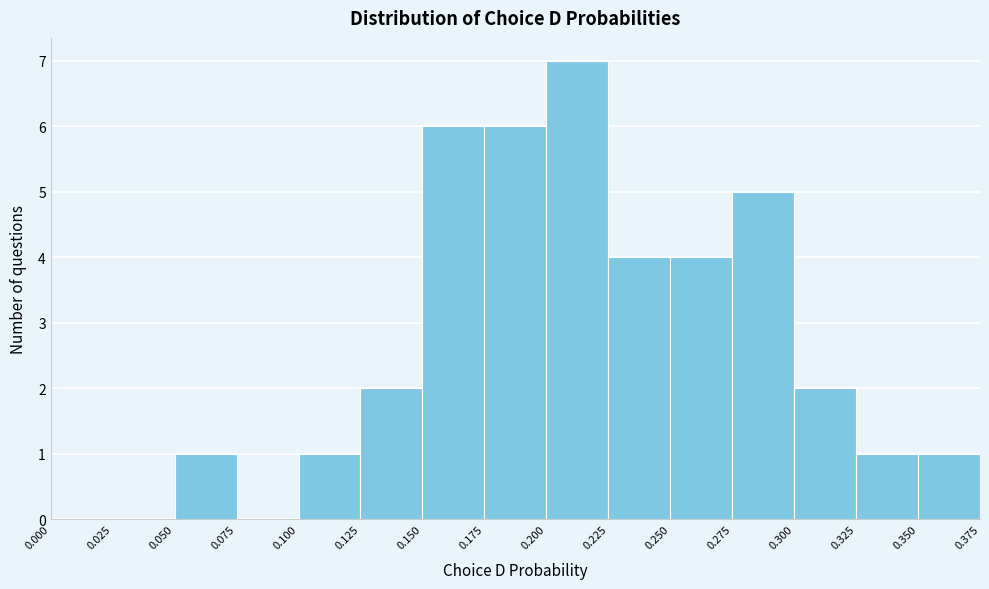

Reading left to right, list every bar in this chart as the range it spans on the x-axis followed by its height. The values are not printed on the chart, so give them approximately, as read against the axis.

0.000 to 0.025: 0
0.025 to 0.050: 0
0.050 to 0.075: 1
0.075 to 0.100: 0
0.100 to 0.125: 1
0.125 to 0.150: 2
0.150 to 0.175: 6
0.175 to 0.200: 6
0.200 to 0.225: 7
0.225 to 0.250: 4
0.250 to 0.275: 4
0.275 to 0.300: 5
0.300 to 0.325: 2
0.325 to 0.350: 1
0.350 to 0.375: 1